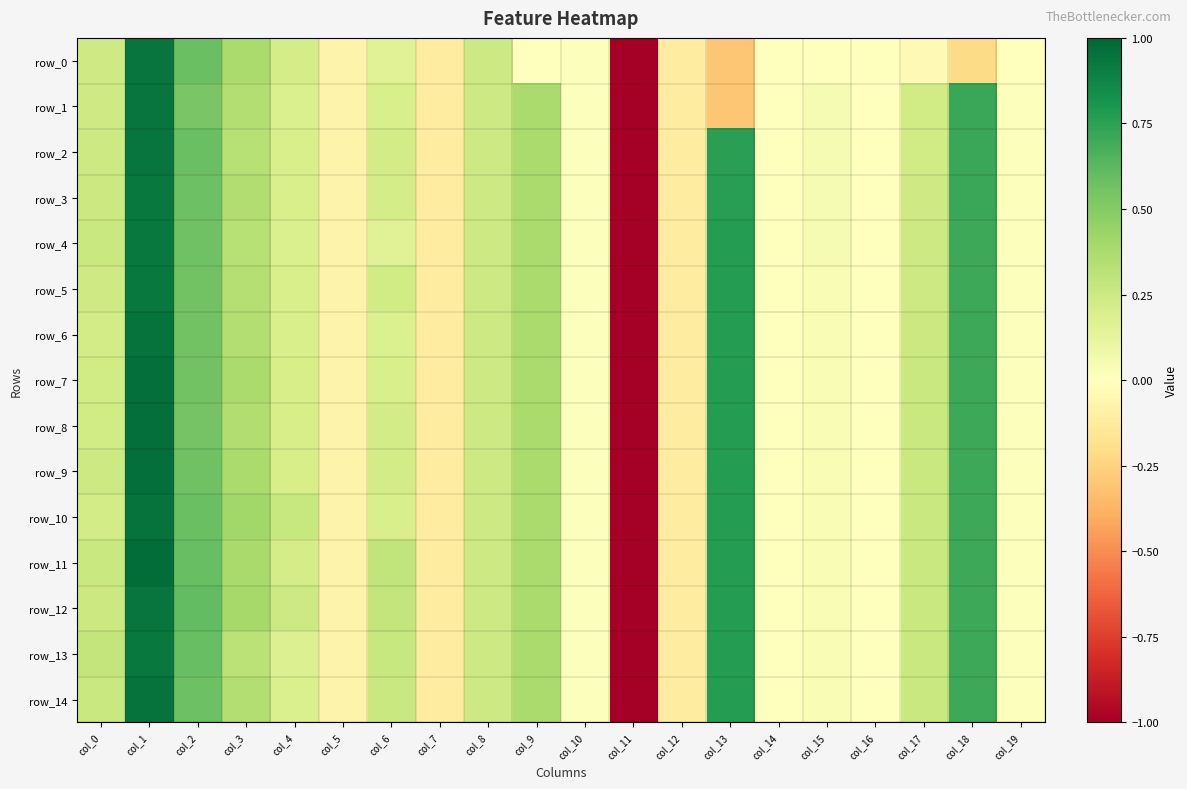

Which label corresponds to the largest value in the chart?

col_1